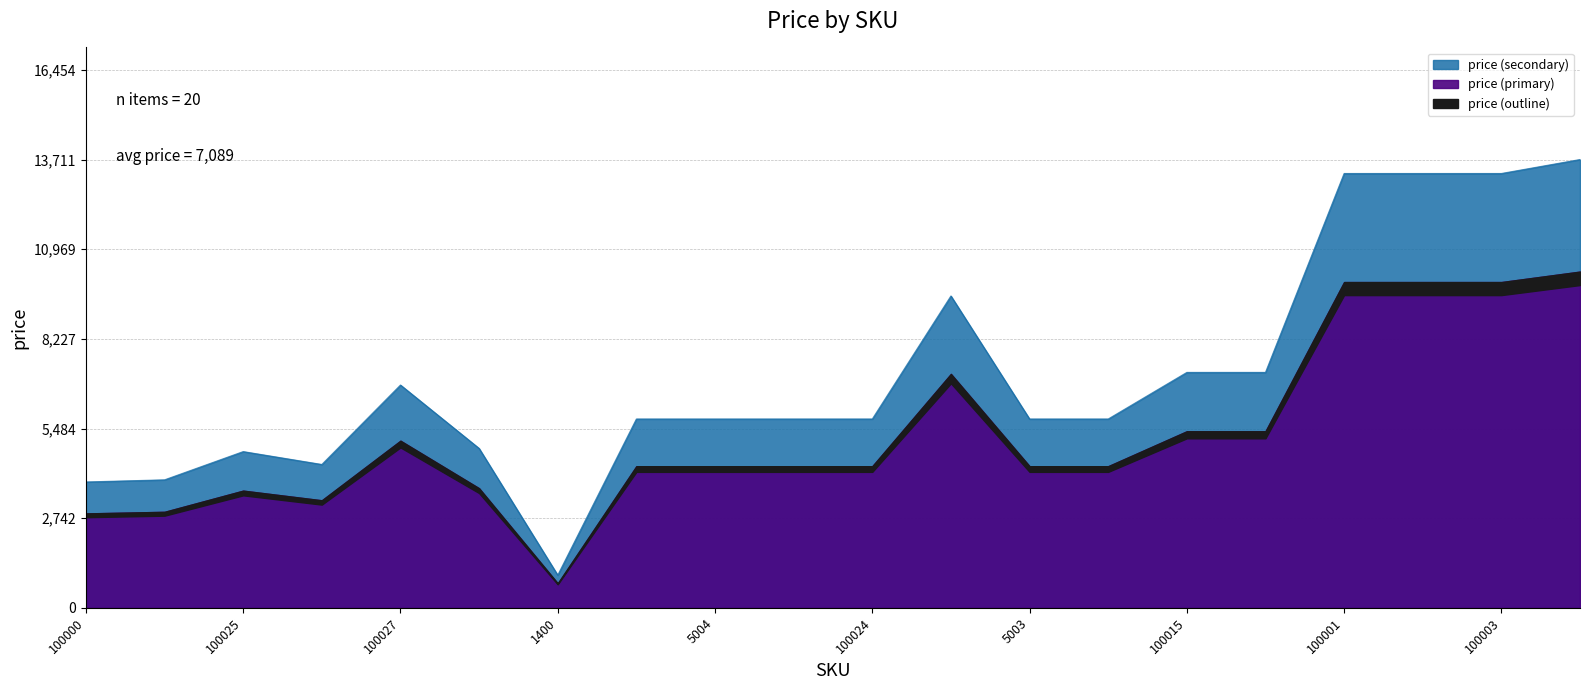

Reading left to right, what are all the values shown in this chart?

100000=3850	100022=3915	100025=4779	100026=4385	100027=6815	100028=4876	1400=1000	5002=5776	5004=5776	100176=5776	100024=5776	5005=9539	5003=5776	100016=5776	100015=7201	100186=7201	100001=13285	100002=13285	100003=13285	100004=13712